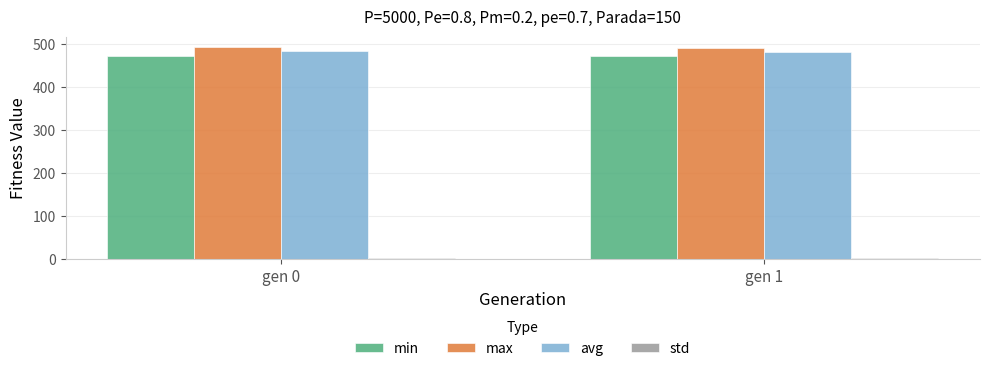

What is the sum of all max values?

984.6